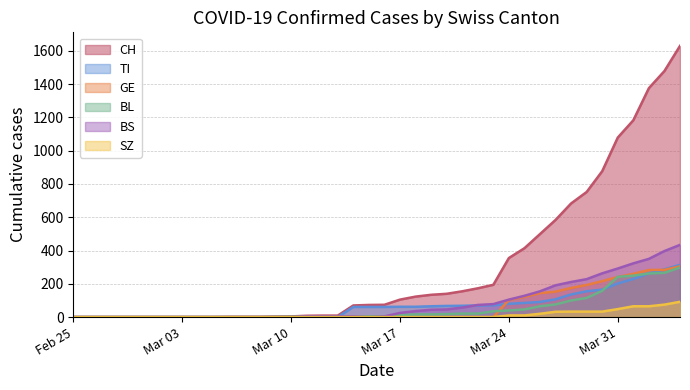

What is the maximum value shown in the chart?

1630